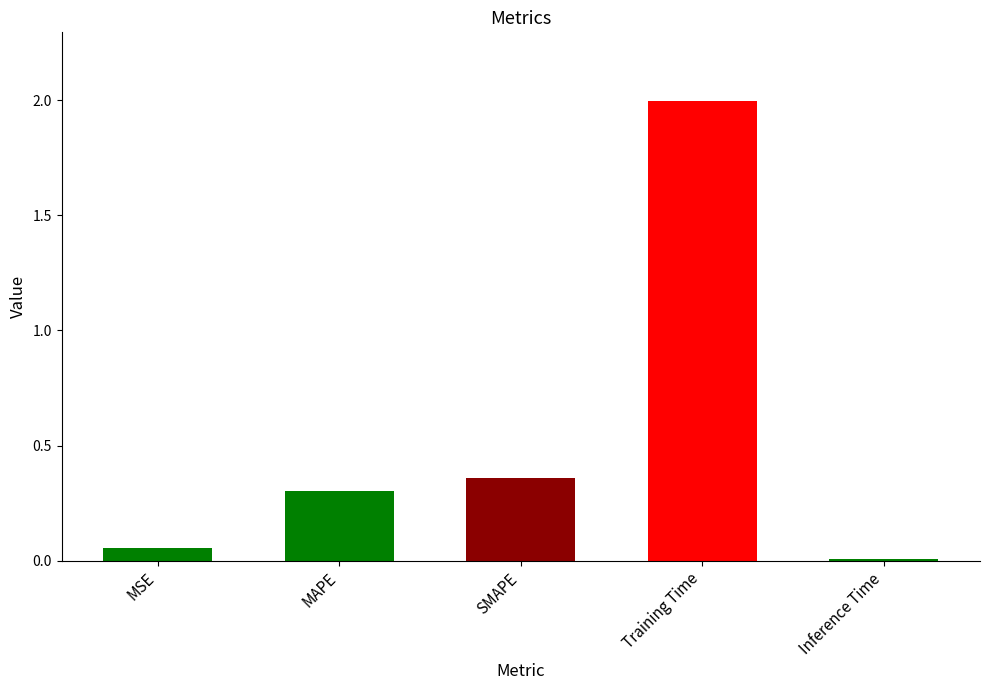

True or false: the data shows 2.0 at Training Time.

True